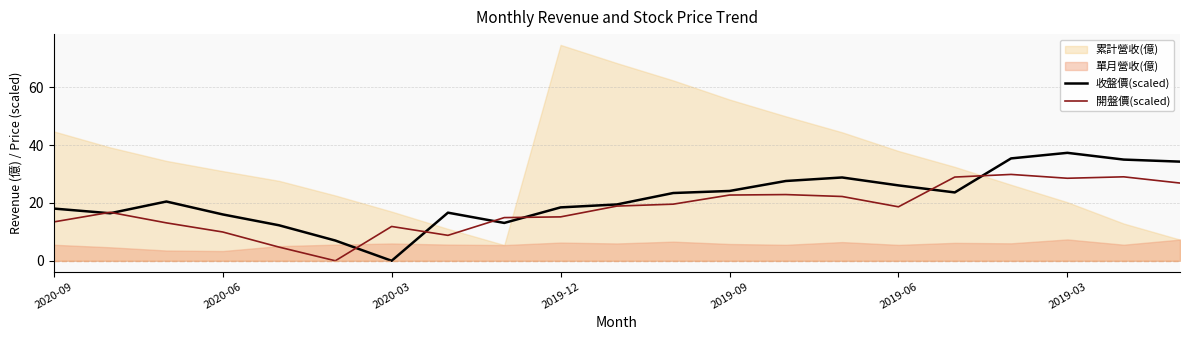

What is the difference between the second highest and second lowest values in the 收盤價(scaled) series?

28.4